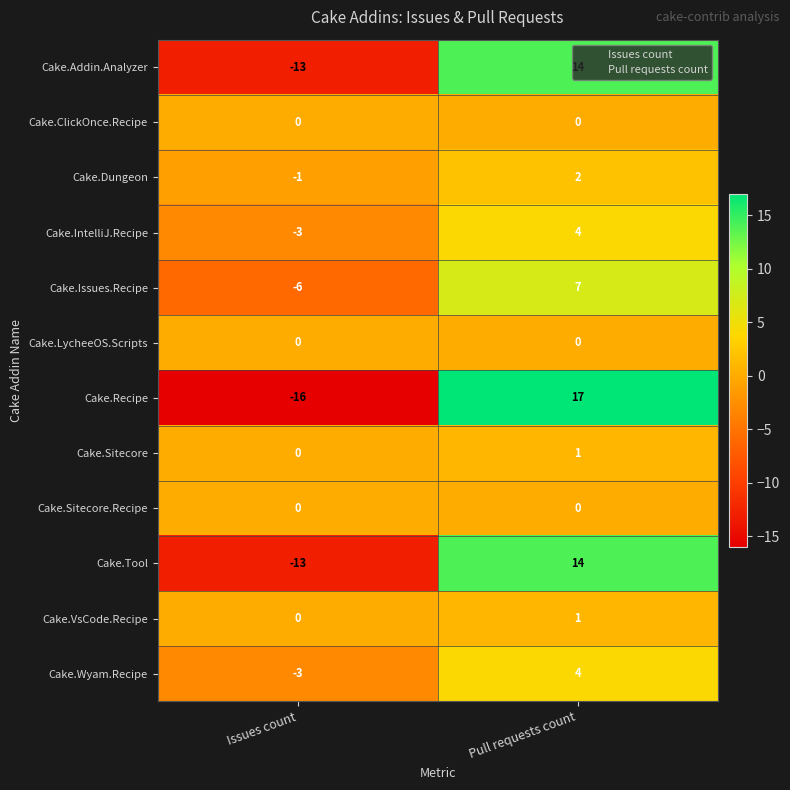

Which category has the lowest value across all series?

Issues count